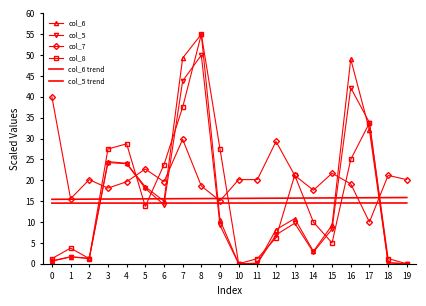

What are all the series names shown in the legend?

col_6, col_5, col_7, col_8, col_6 trend, col_5 trend